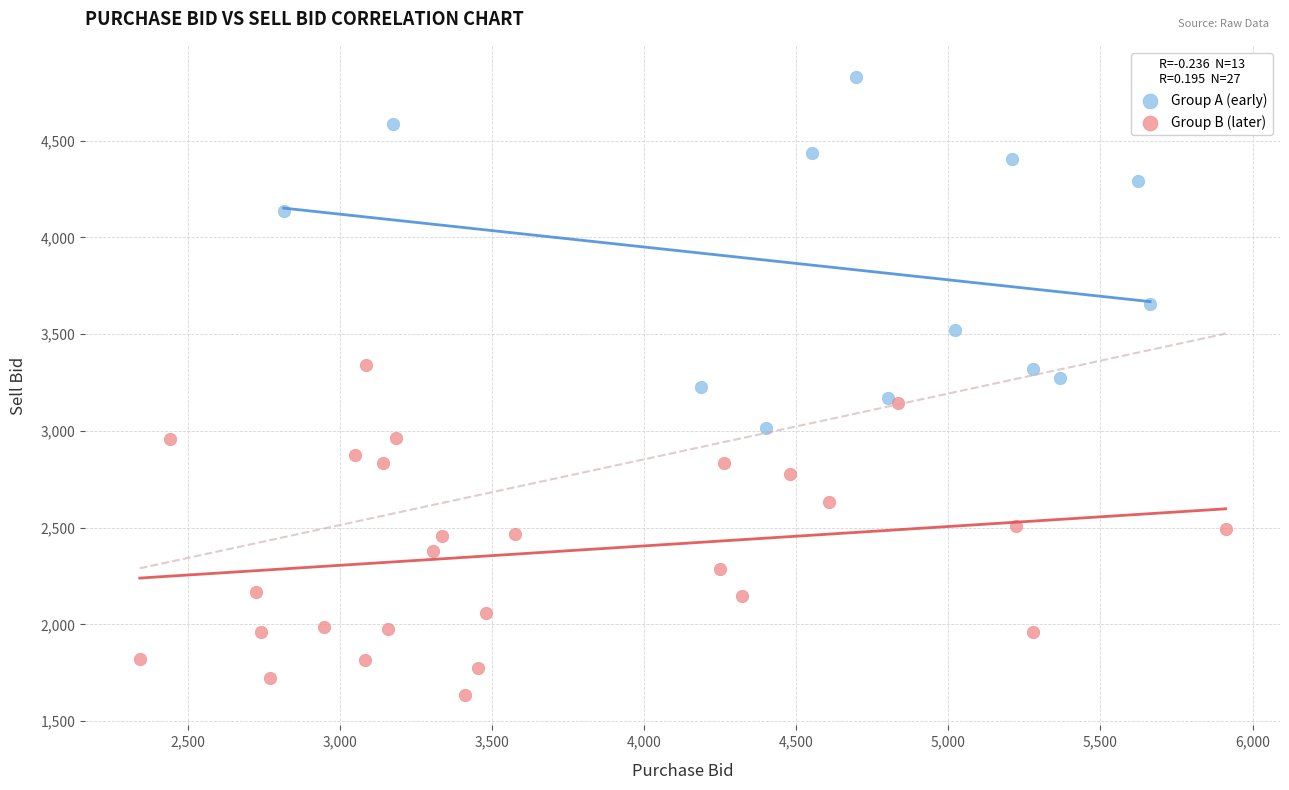

Which series contains the lowest Y value?

Group B (later)